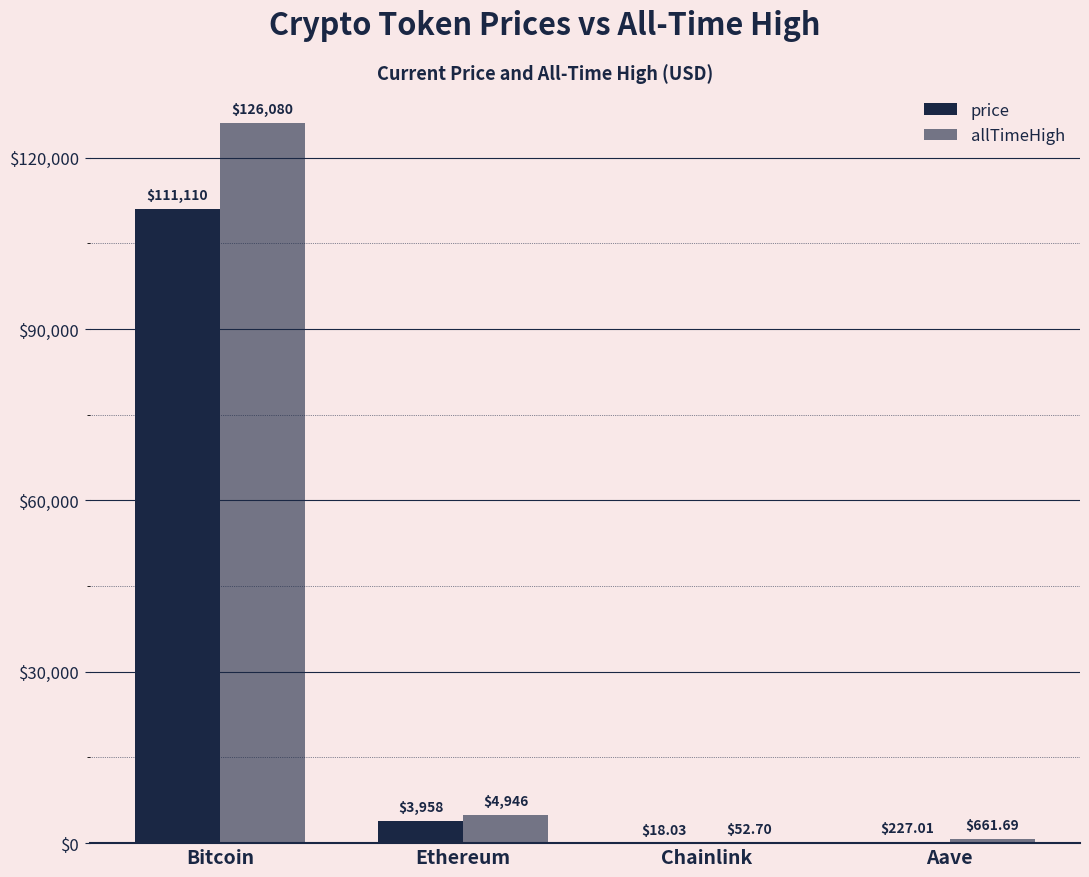

List the series in order of their overall mean, highest first.

allTimeHigh, price